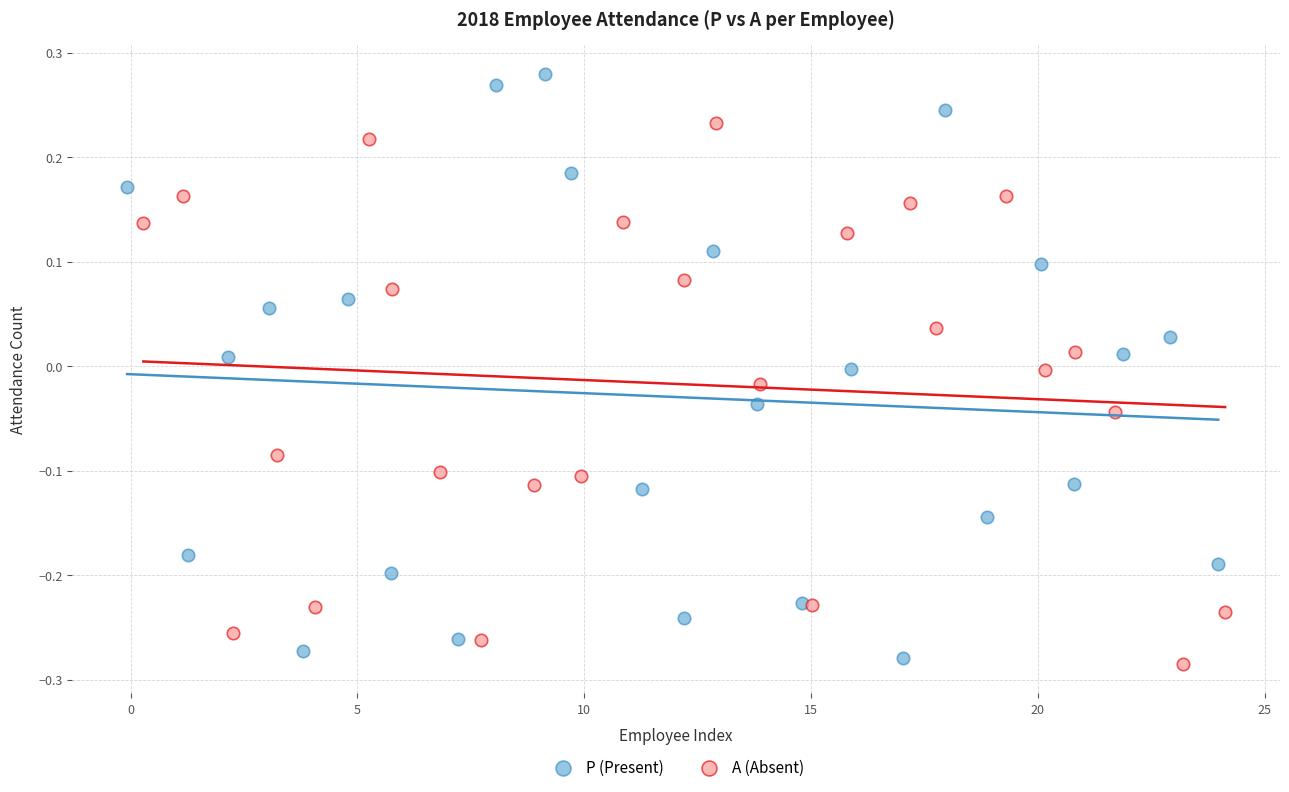

Which series reaches the maximum Y coordinate?

P (Present)